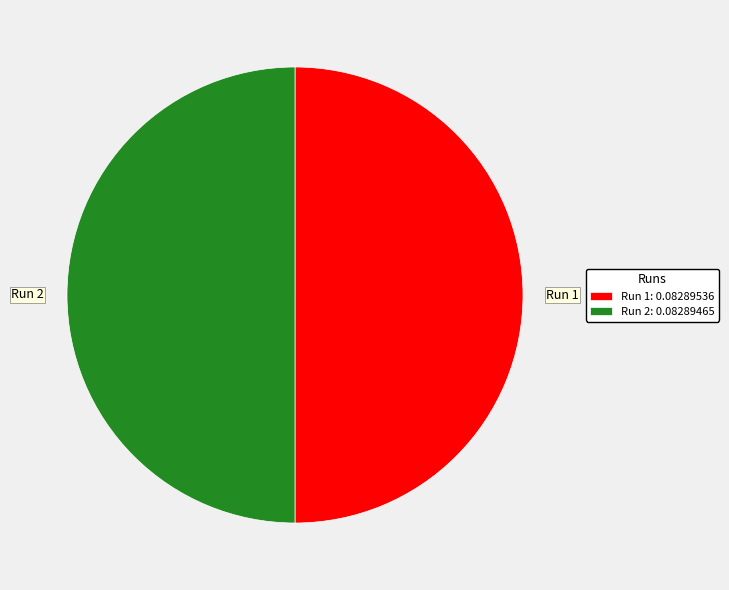

Count the number of slices in the pie.

2